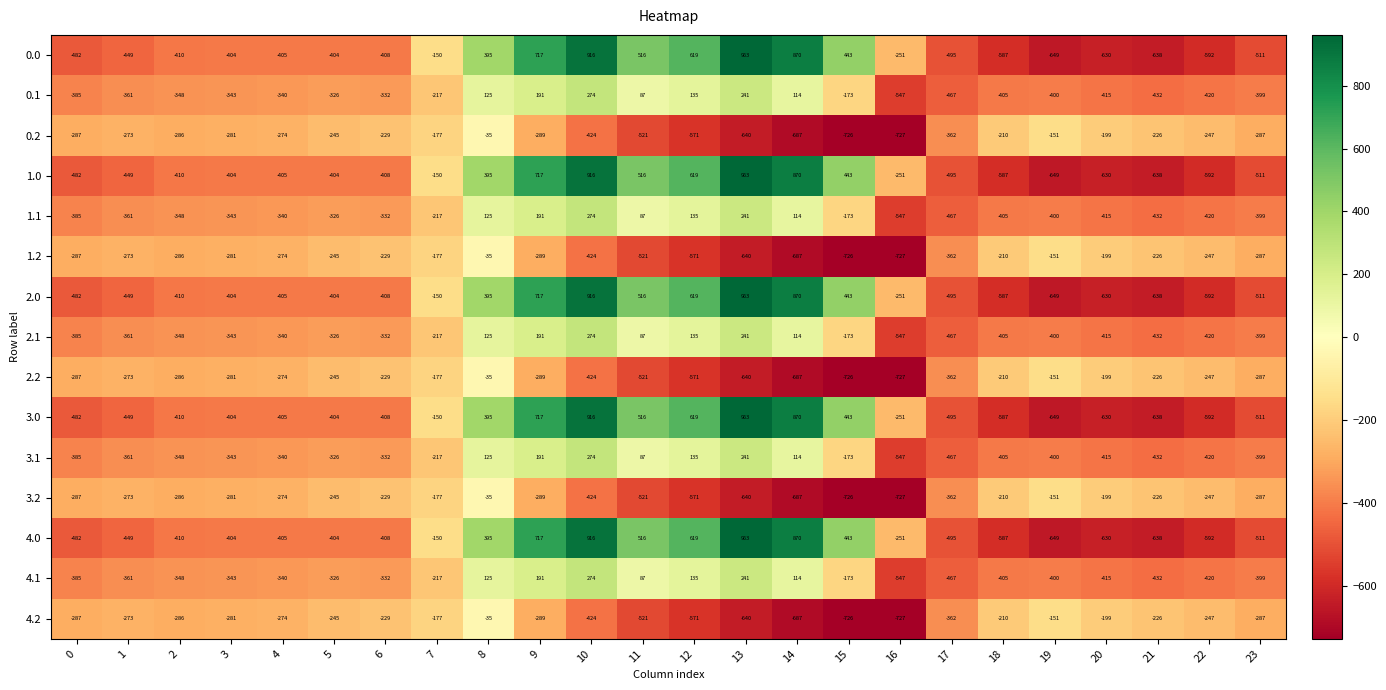

Count the number of data series in this chart.

15